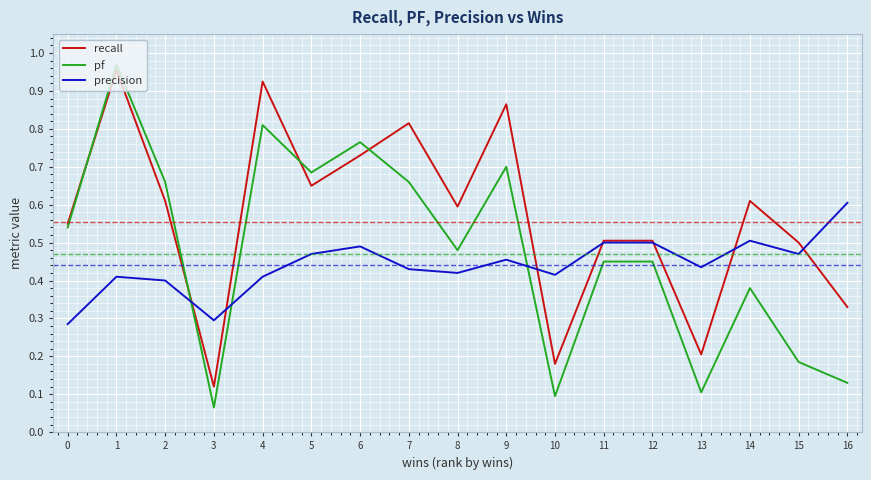

At which label is recall closest to 0?

3